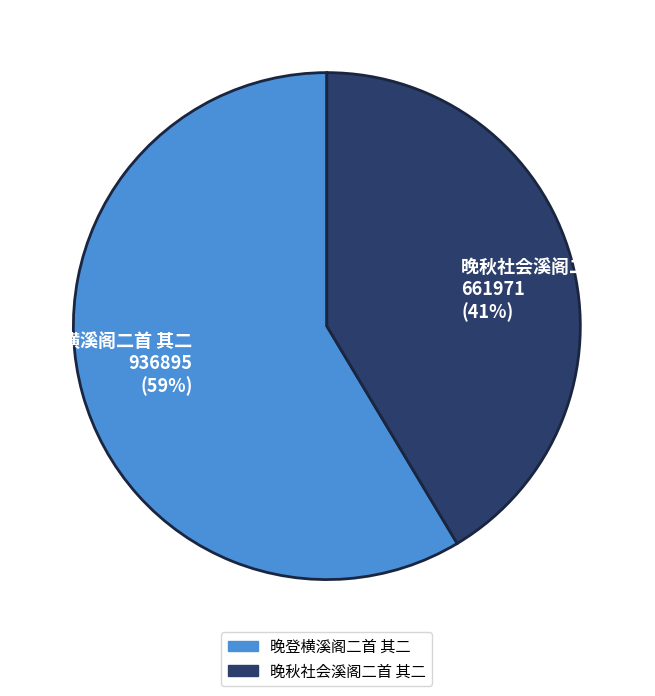

Approximately how many times larger is the value at 晚登横溪阁二首 其二 compared to 晚秋社会溪阁二首 其二?

1.4